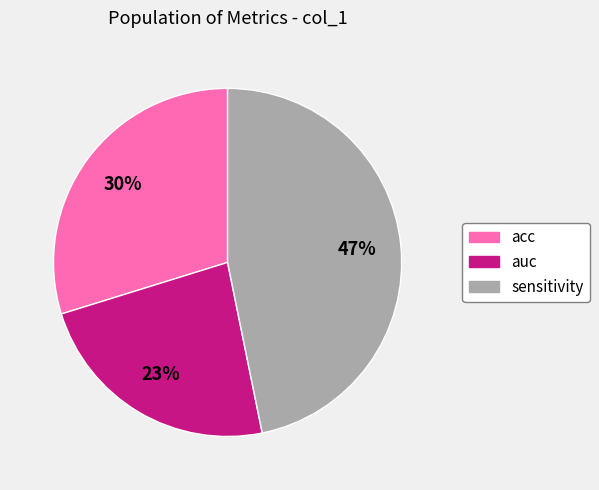

Between acc and sensitivity, which is larger?

sensitivity